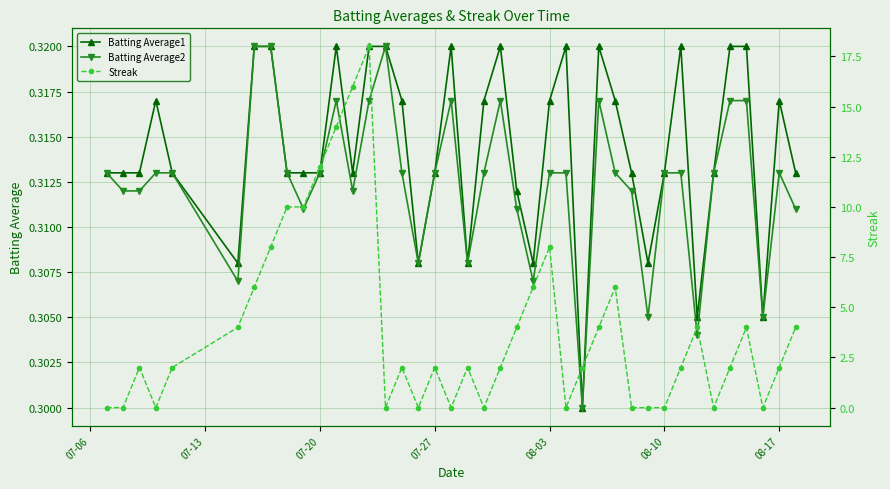

How many Batting Average2 values are between 0 and 1?

40